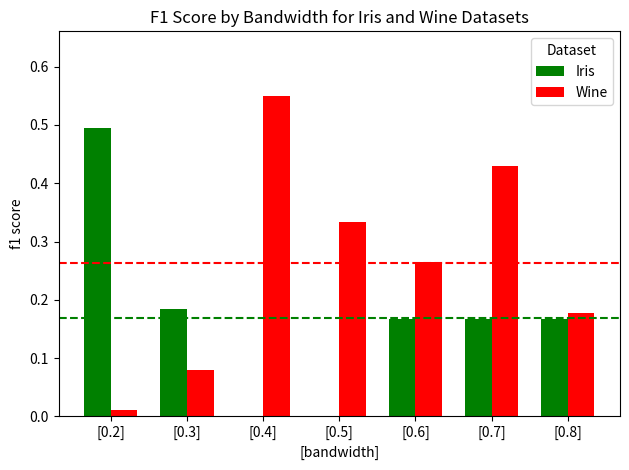

Is it true that Wine equals 0.5 at [0.5]?

False